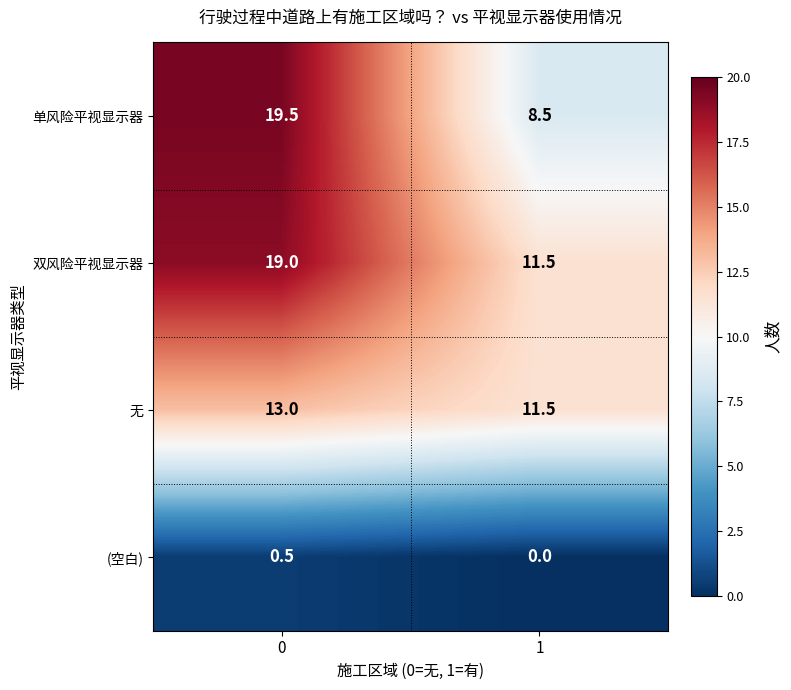

The 无 series shows 7.2 at 1. True or false?

False